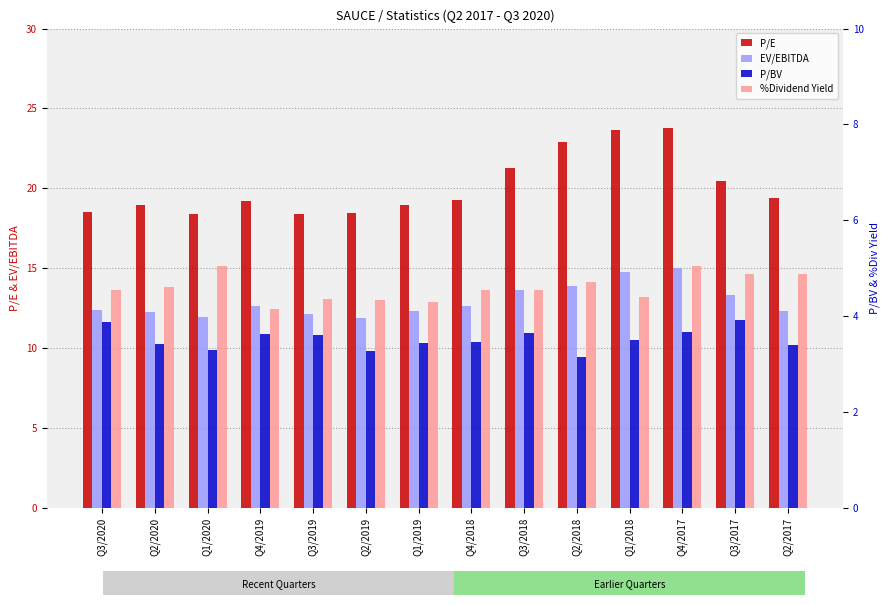

List the labels in order of EV/EBITDA value, largest first.

Q4/2017, Q1/2018, Q2/2018, Q3/2018, Q3/2017, Q4/2018, Q4/2019, Q3/2020, Q2/2017, Q1/2019, Q2/2020, Q3/2019, Q1/2020, Q2/2019